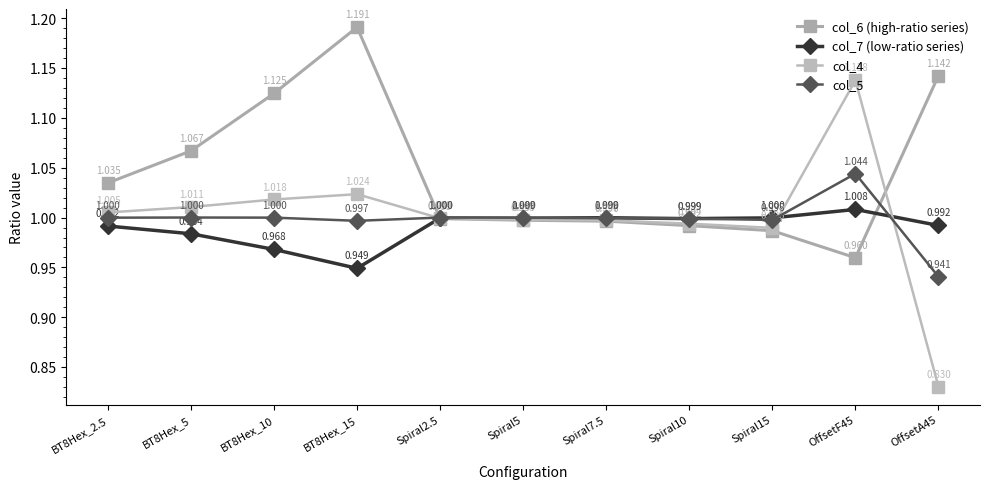

Reading left to right, extract all data points from this chart.

col_6 (high-ratio series): BT8Hex_2.5=1.0	BT8Hex_5=1.1	BT8Hex_10=1.1	BT8Hex_15=1.2	Spiral2.5=1.0	Spiral5=1.0	Spiral7.5=1.0	Spiral10=1.0	Spiral15=1.0	OffsetF45=1.0	OffsetA45=1.1
col_7 (low-ratio series): BT8Hex_2.5=1.0	BT8Hex_5=1.0	BT8Hex_10=1.0	BT8Hex_15=0.9	Spiral2.5=1.0	Spiral5=1.0	Spiral7.5=1.0	Spiral10=1.0	Spiral15=1.0	OffsetF45=1.0	OffsetA45=1.0
col_4: BT8Hex_2.5=1.0	BT8Hex_5=1.0	BT8Hex_10=1.0	BT8Hex_15=1.0	Spiral2.5=1.0	Spiral5=1.0	Spiral7.5=1.0	Spiral10=1.0	Spiral15=1.0	OffsetF45=1.1	OffsetA45=0.8
col_5: BT8Hex_2.5=1.0	BT8Hex_5=1.0	BT8Hex_10=1.0	BT8Hex_15=1.0	Spiral2.5=1.0	Spiral5=1.0	Spiral7.5=1.0	Spiral10=1.0	Spiral15=1.0	OffsetF45=1.0	OffsetA45=0.9